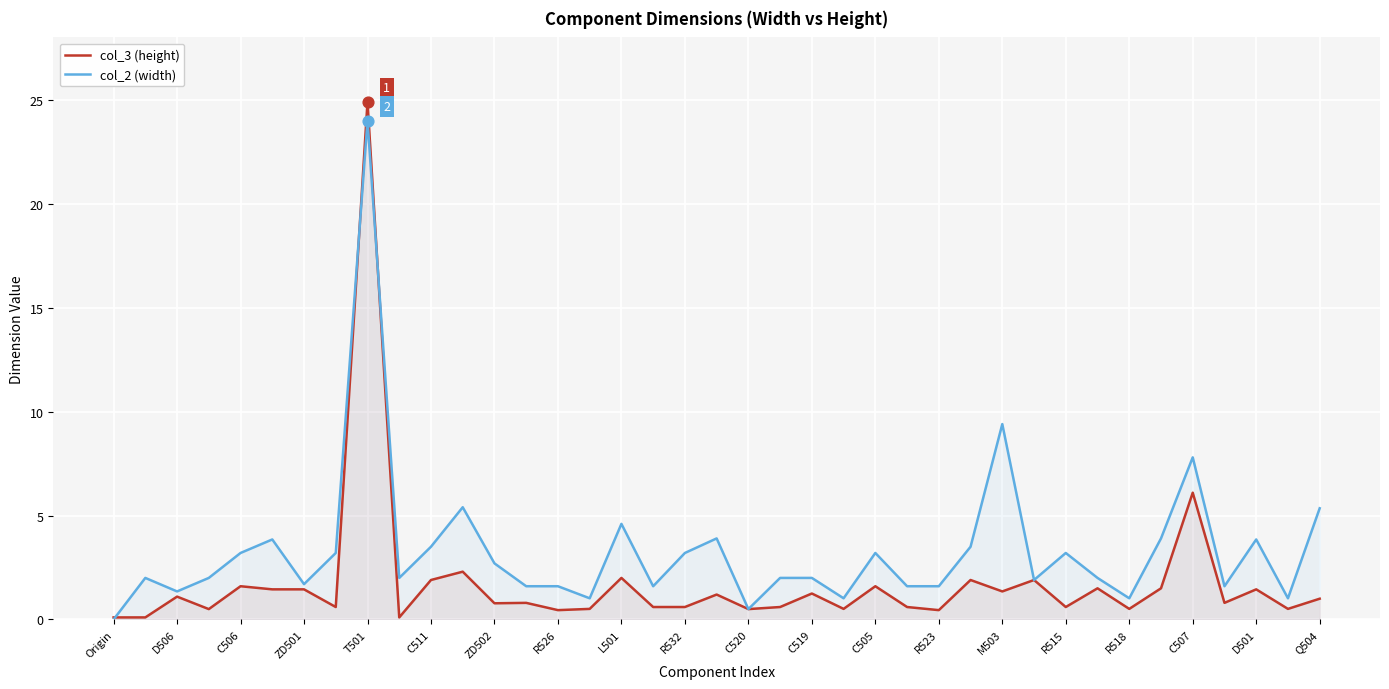

Which series has the largest Y range (max minus min)?

col_3 (height)